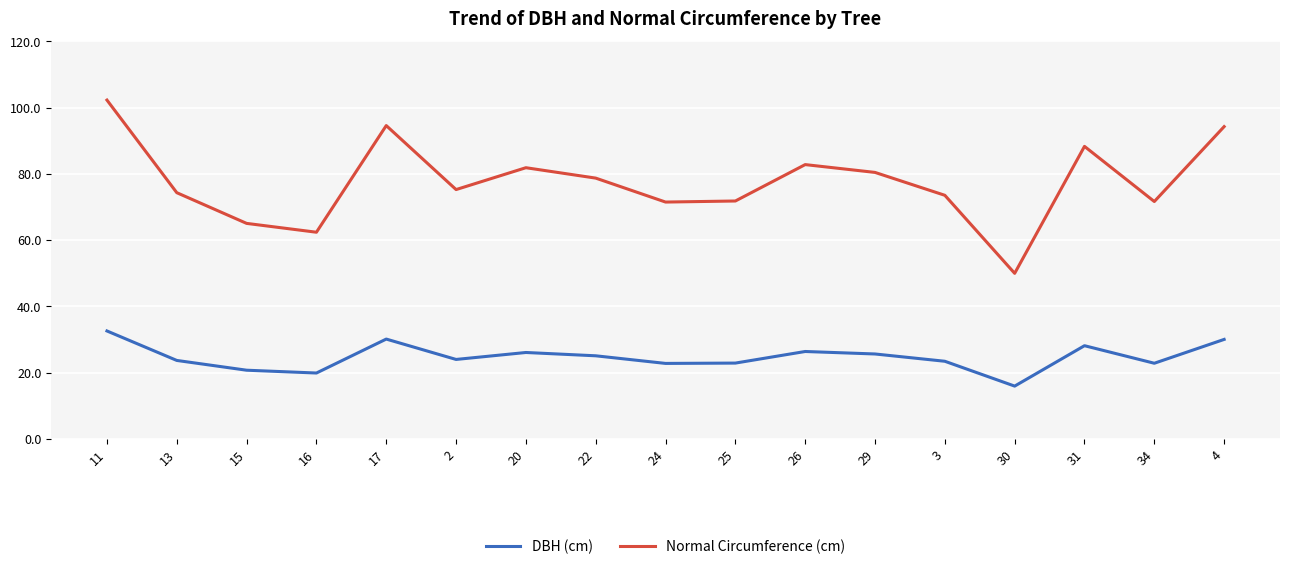

The DBH (cm) series shows 26.1 at 20. True or false?

True